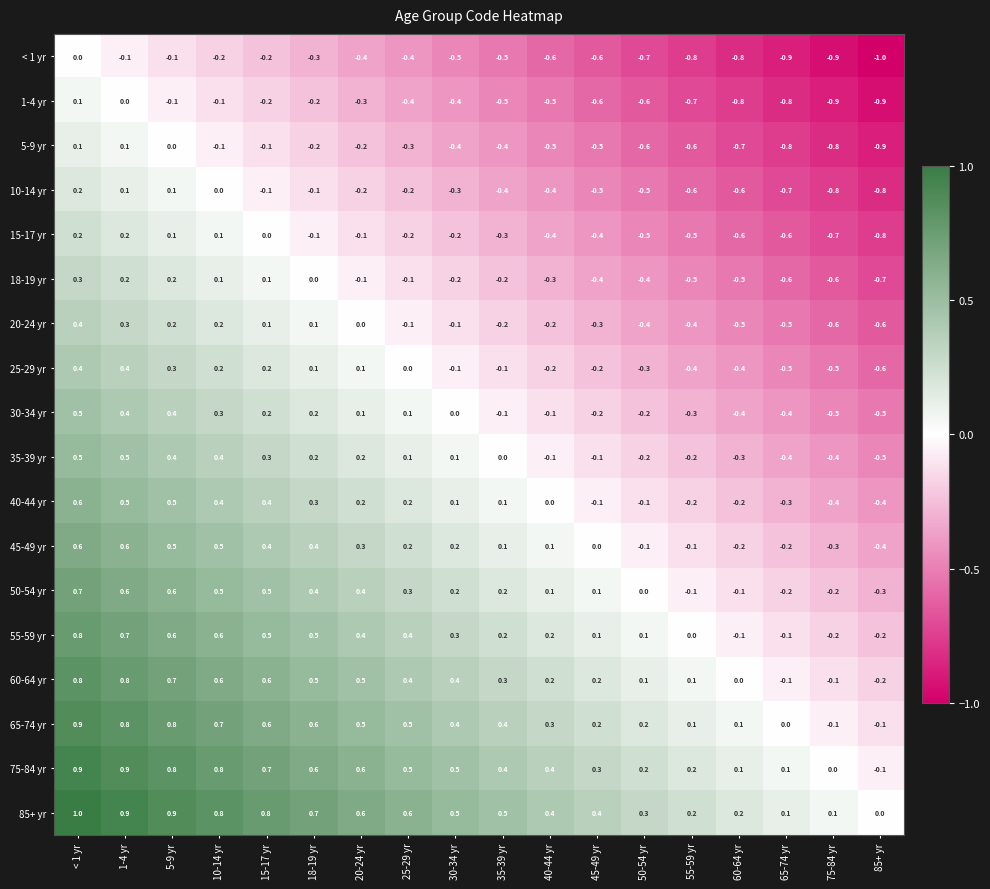

Read the 25-29 yr value at 55-59 yr.

-0.4